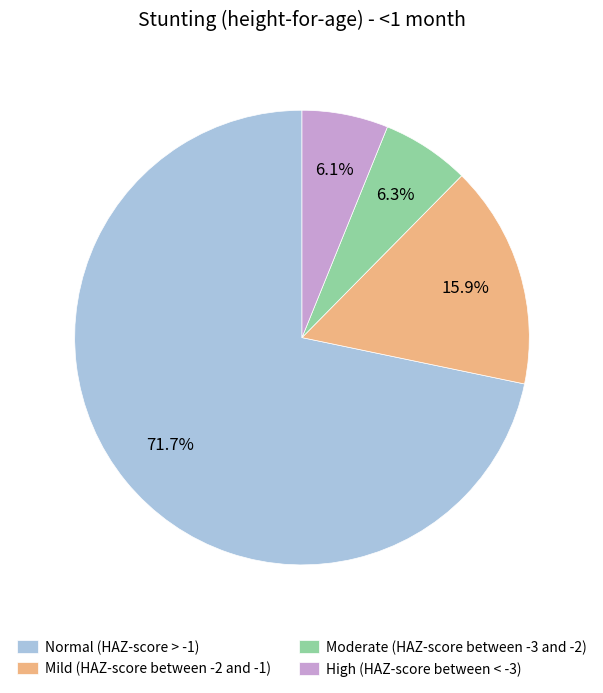

Is there any slice that represents more than half of the pie?

Yes